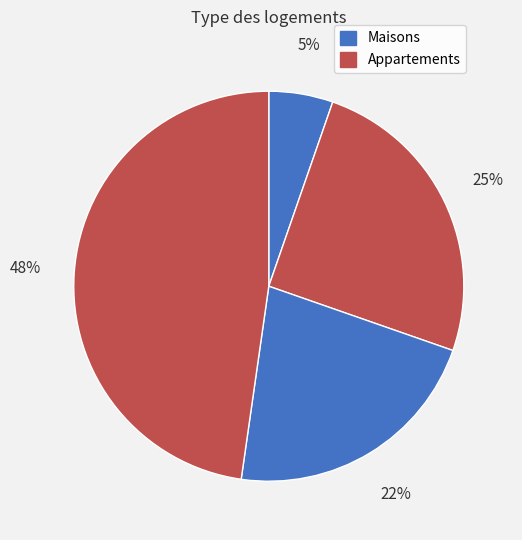

Count the number of slices in the pie.

4